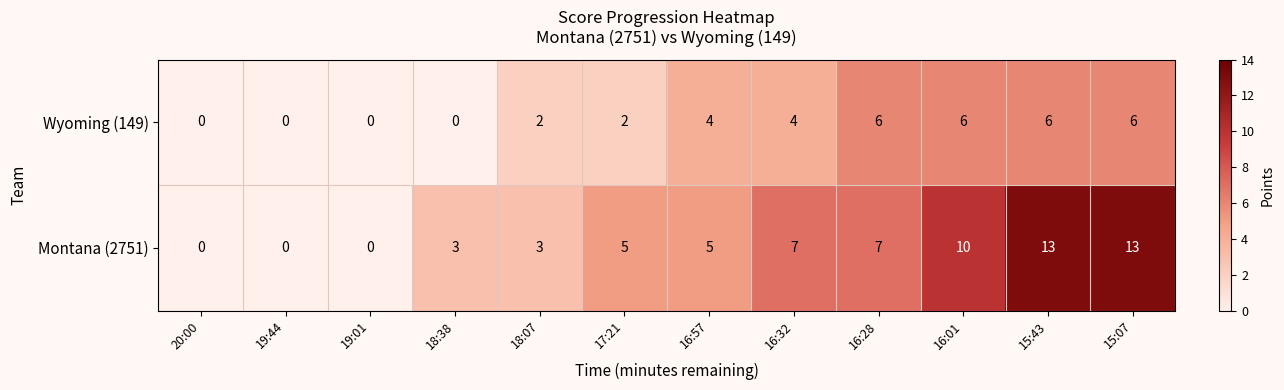

The Wyoming (149) series shows 1 at 17:21. True or false?

False